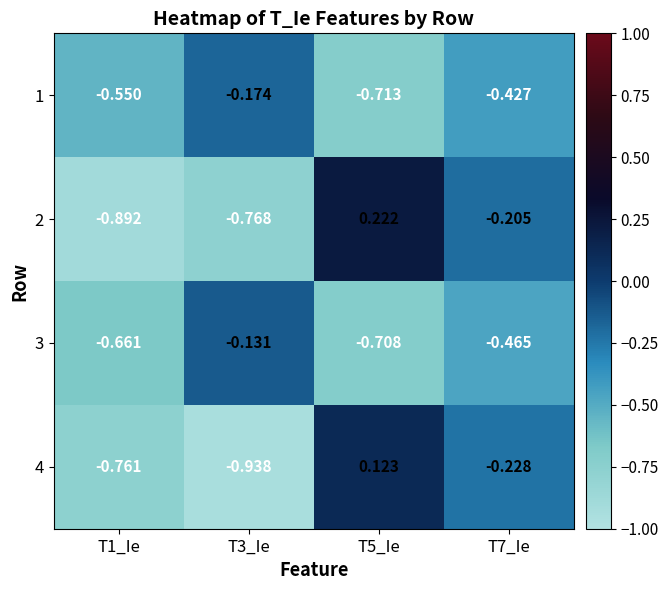

Is the value of 4 at T1_Ie greater than the value of 3 at T3_Ie?

No